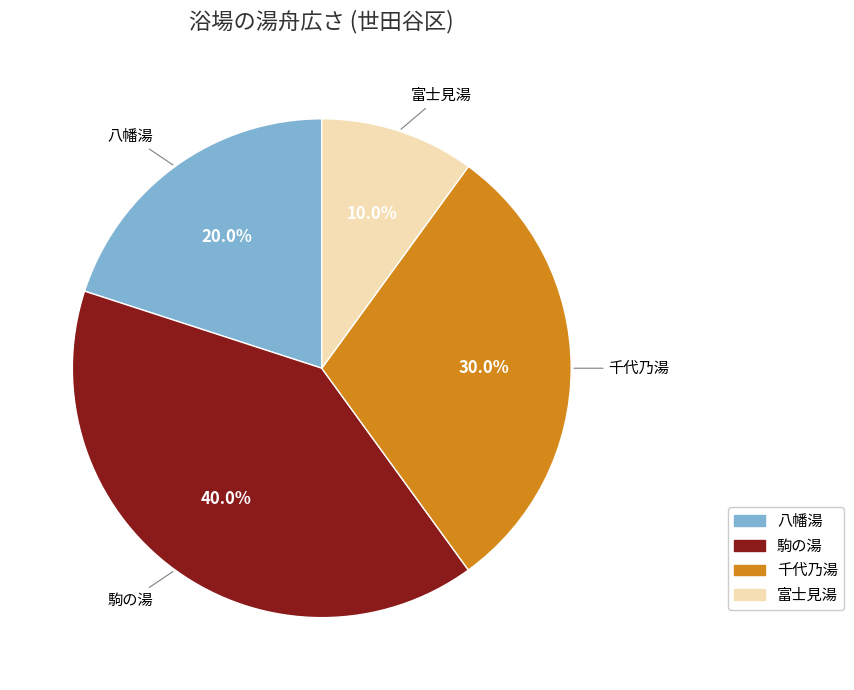

Approximately how many times larger is the value at 八幡湯 compared to 千代乃湯?

0.7